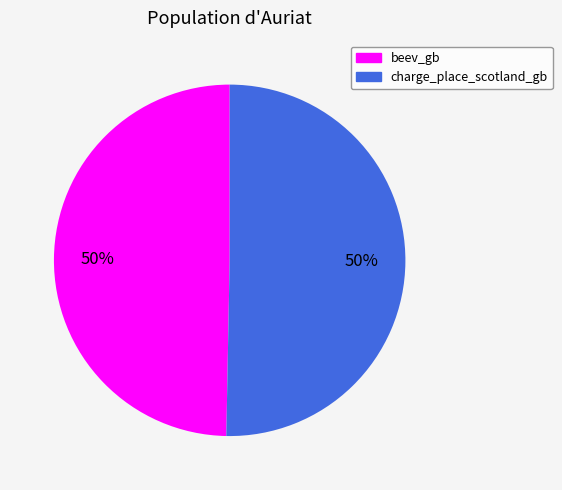

To the nearest percent, what portion does charge_place_scotland_gb represent?

50%